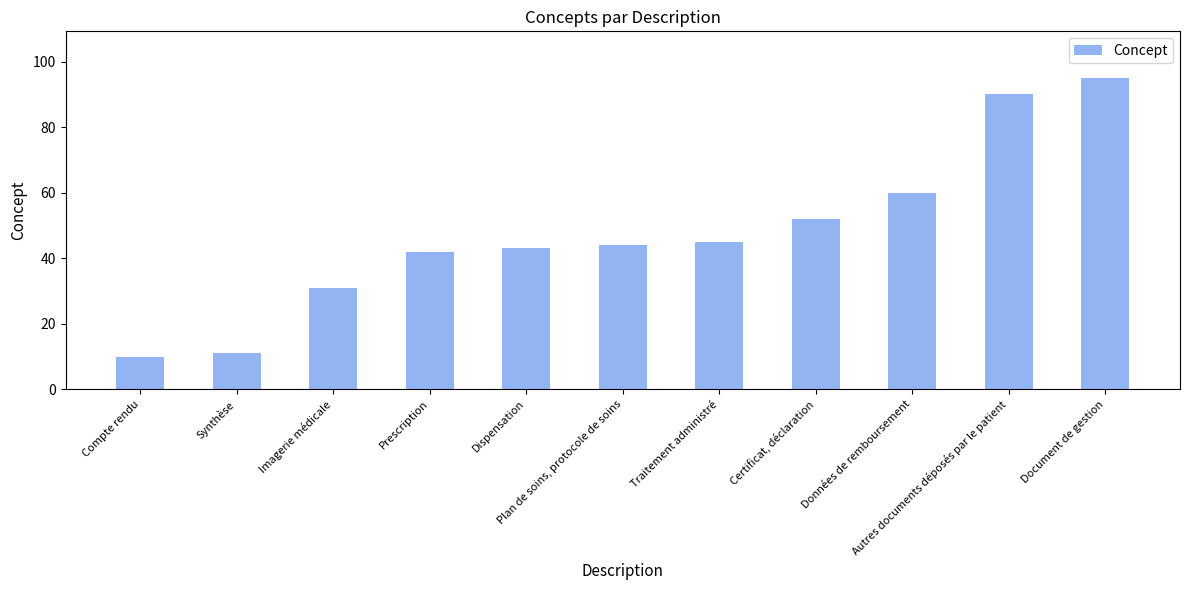

The chart shows a value of 5 at Synthèse. True or false?

False